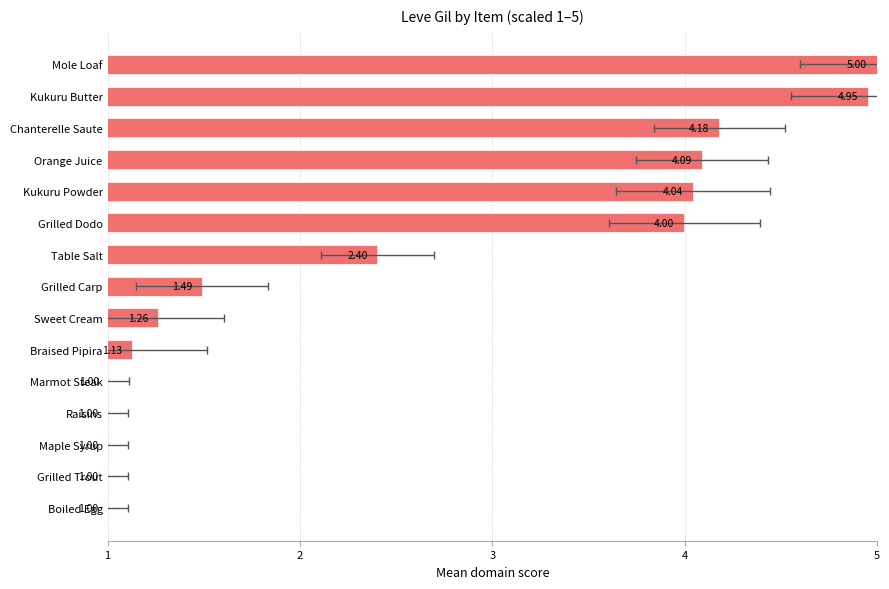

What is the value of the 6th bar from the left?

4.0